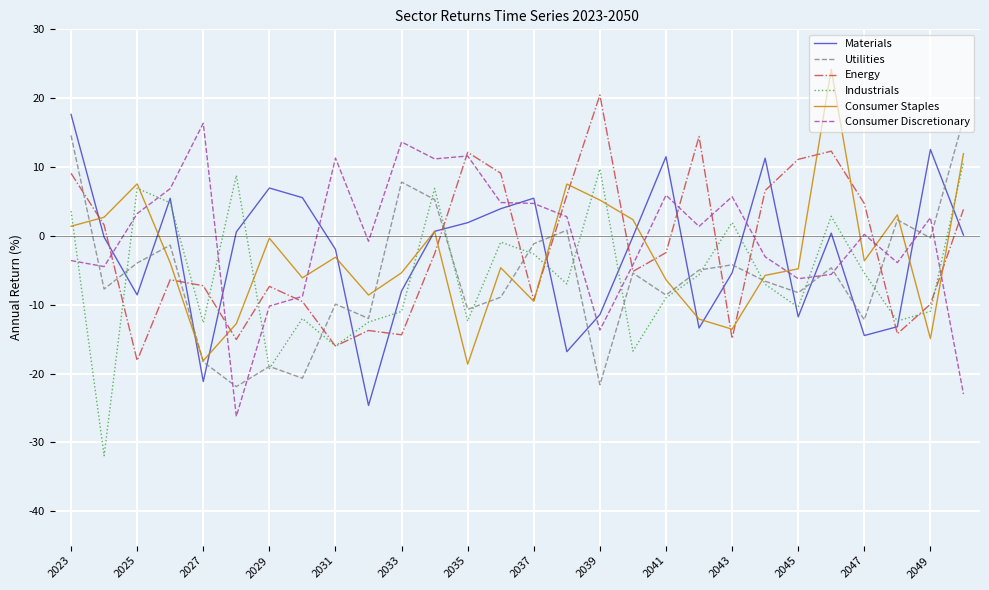

After their last crossing, which series has the higher values: Energy or Materials?

Energy